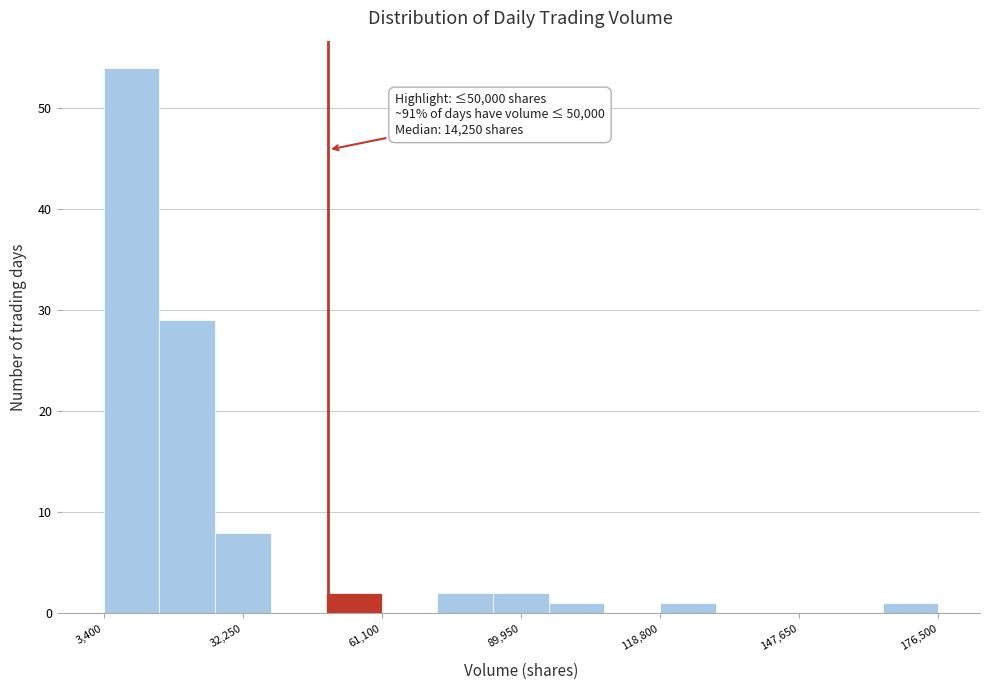

Read against the x-axis, roughly where is the centre of the tallest bar?

10000